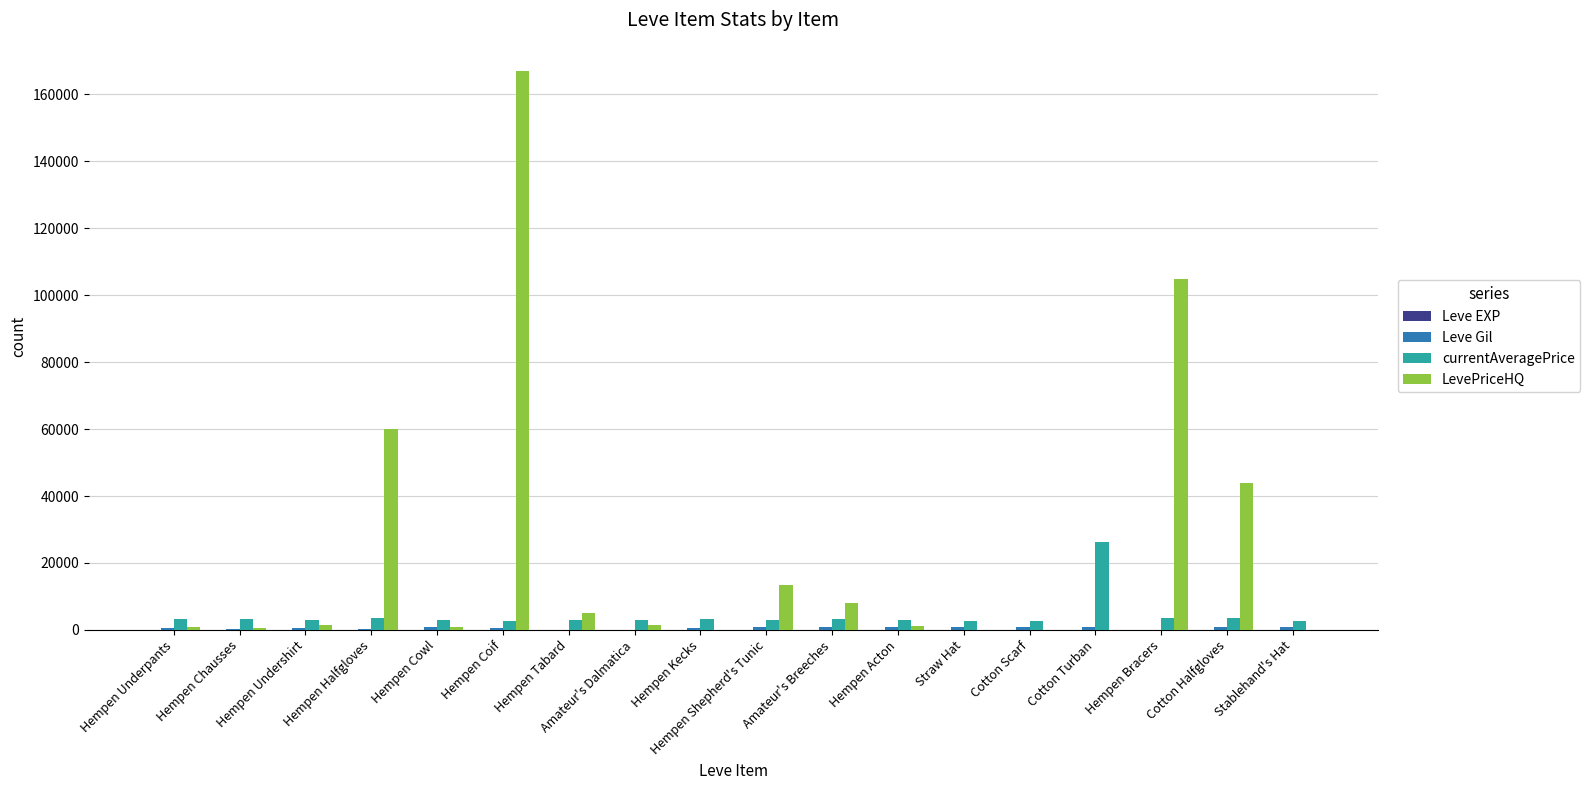

Which series changed the most between Hempen Halfgloves and Amateur's Breeches?

LevePriceHQ